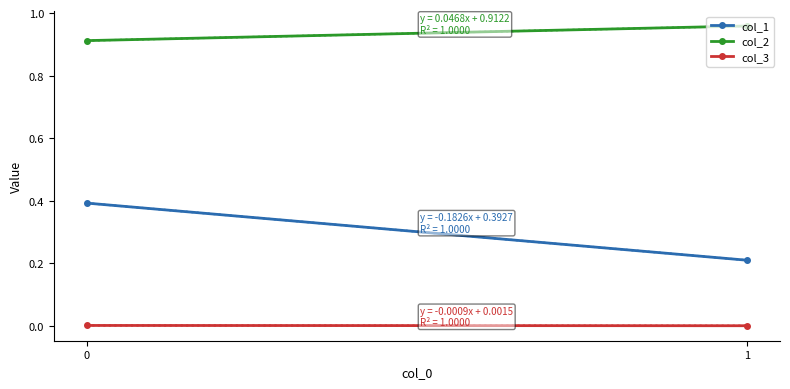

True or false: col_2 has a value of 1.0 at 1.

True